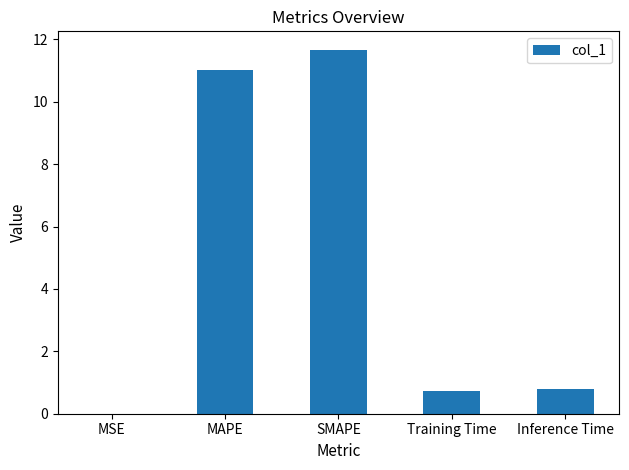

What is the sum of all values?

24.2